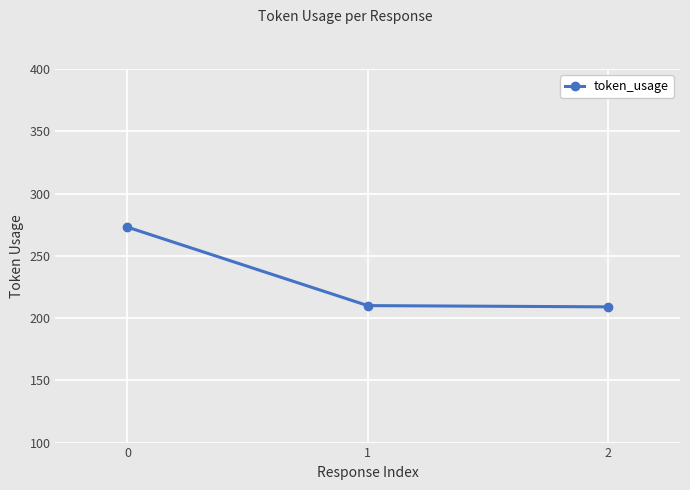

What is the average value?

231